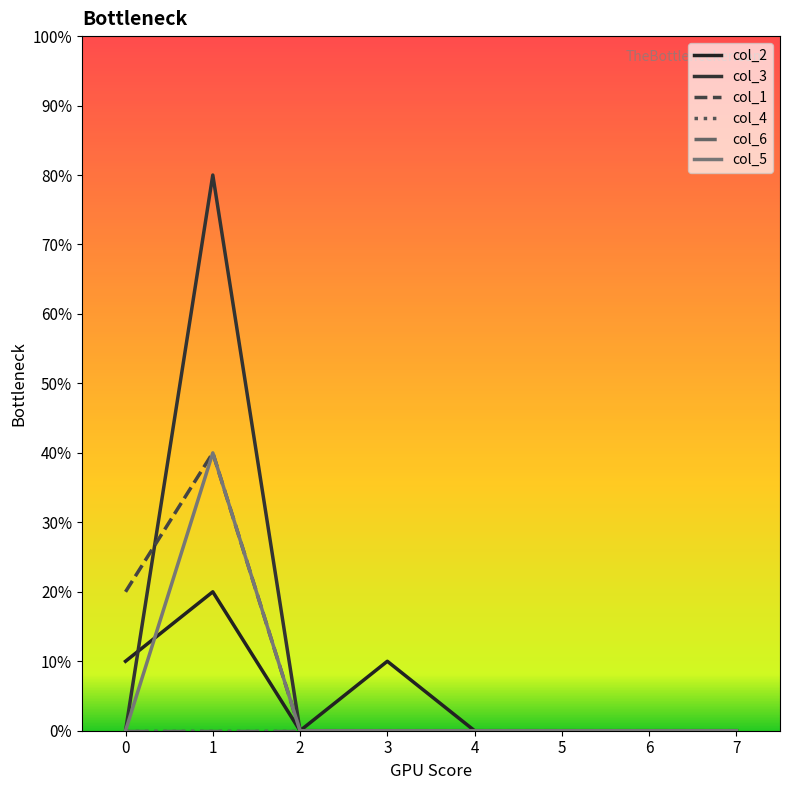

Does the chart have visible grid lines?

No